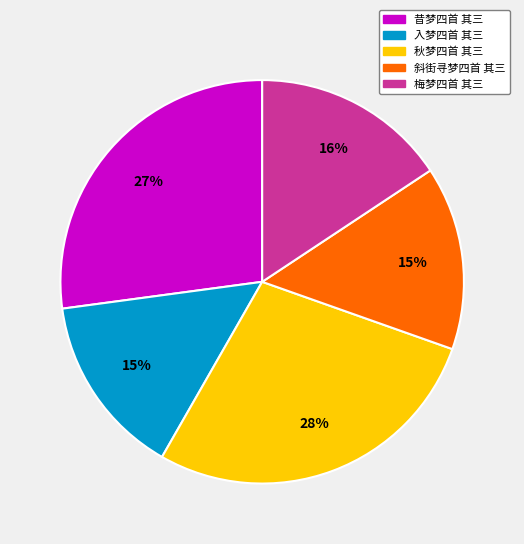

Which has a higher value, 秋梦四首 其三 or 昔梦四首 其三?

秋梦四首 其三